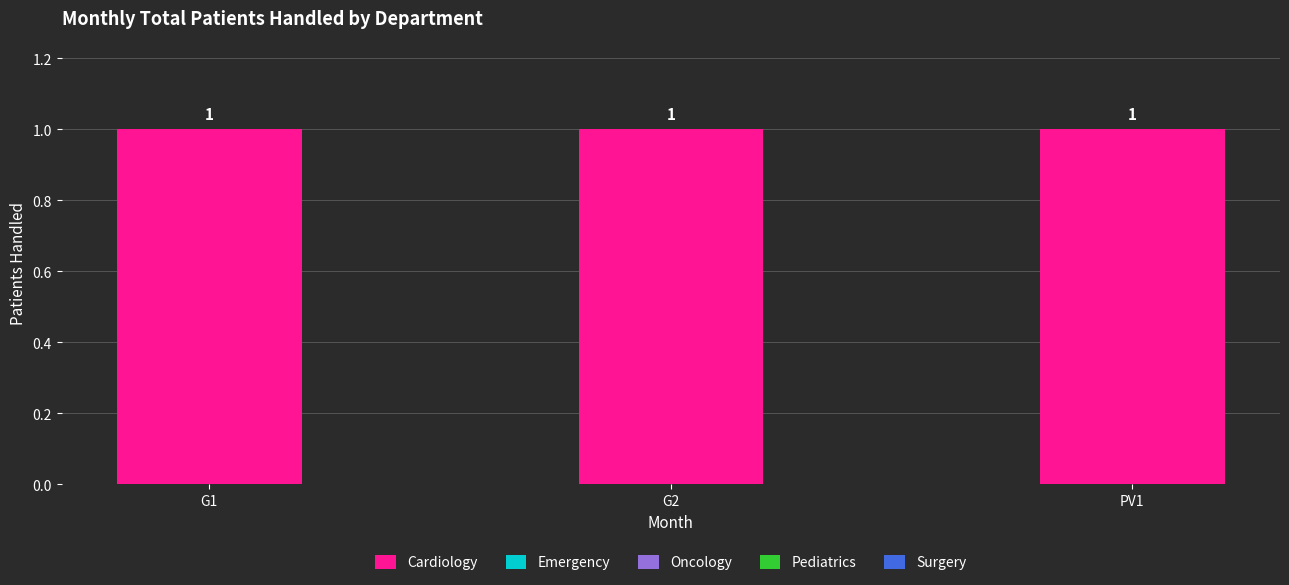

What is the label of the 3rd bar from the left?

PV1